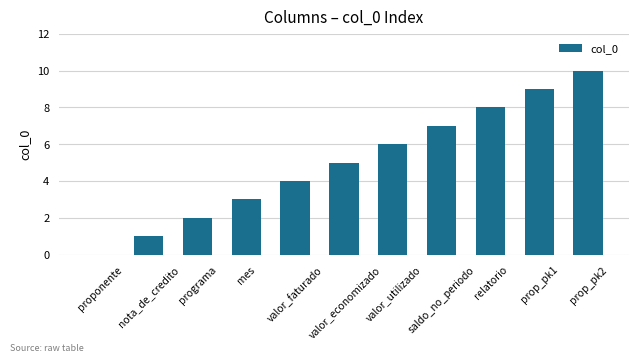

At which label is the value closest to 5?

valor_economizado